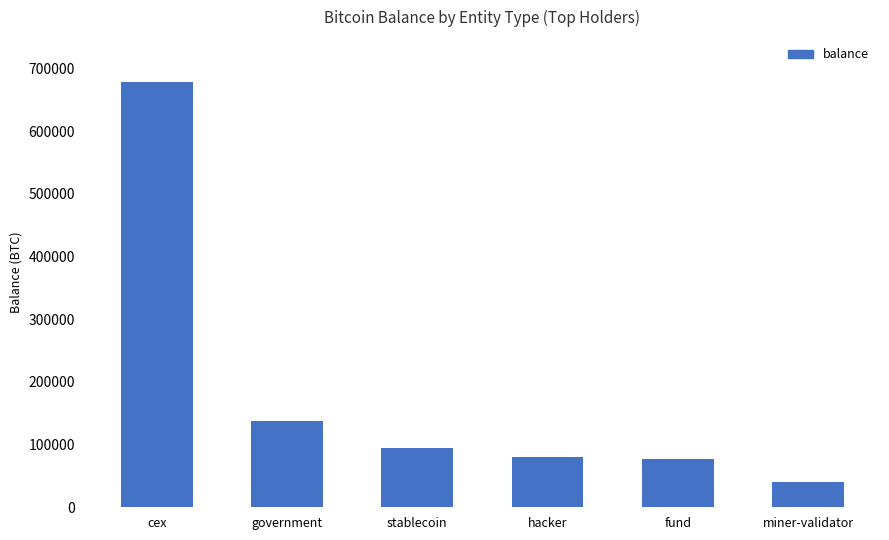

True or false: the data shows 39987.5 at miner-validator.

True